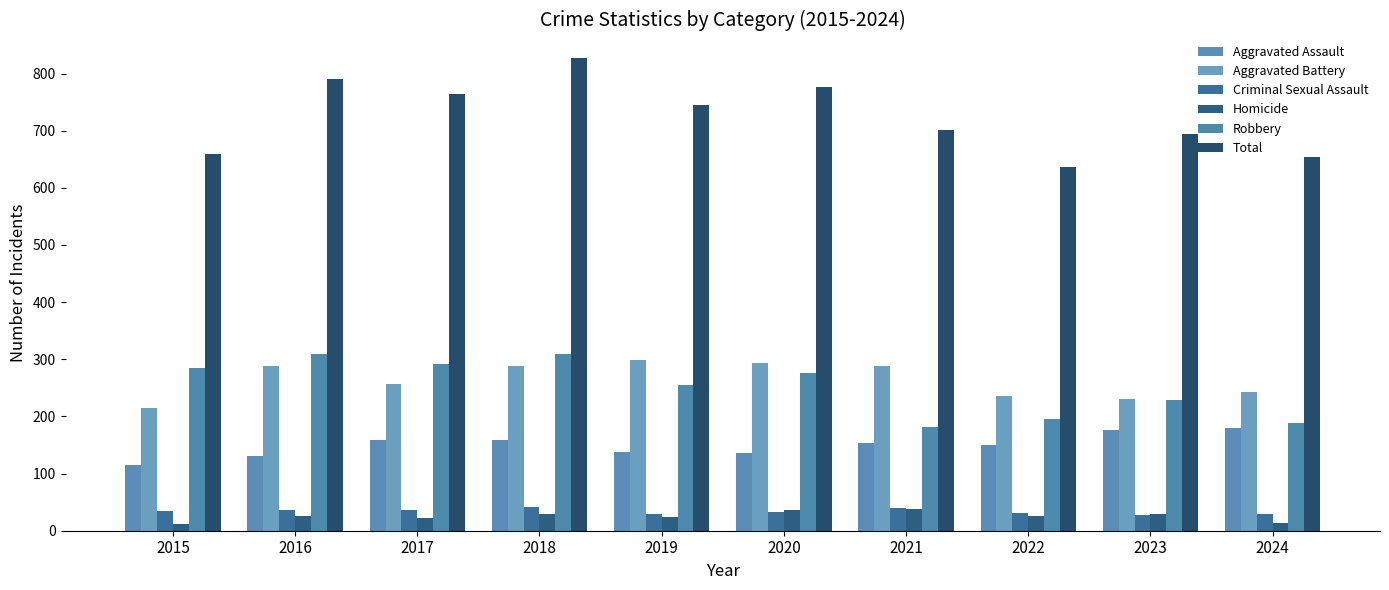

Rank the series by their maximum value, from lowest to highest.

Homicide, Criminal Sexual Assault, Aggravated Assault, Aggravated Battery, Robbery, Total